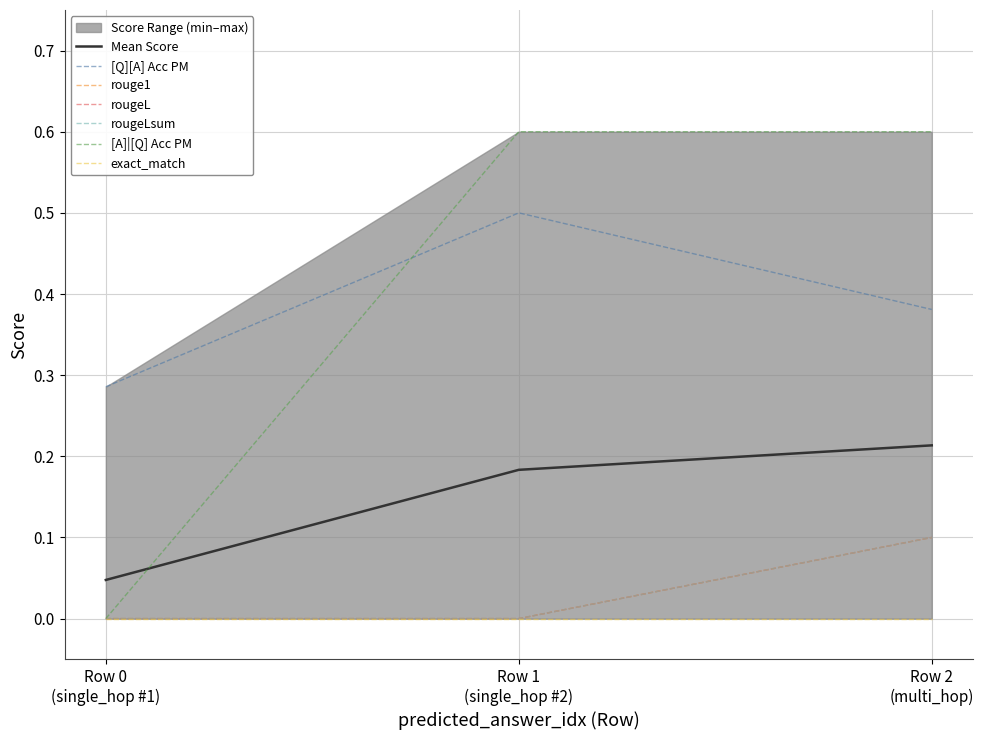

How many data points does each series have?

3